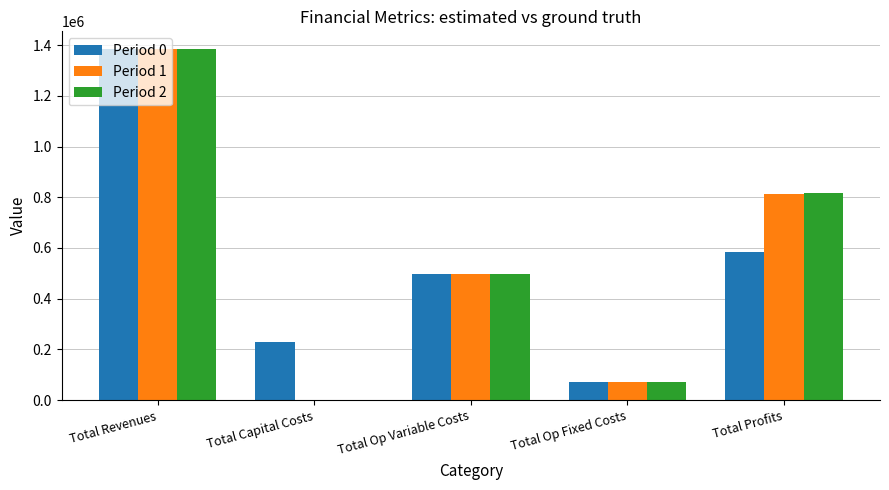

How many groups of bars are there?

5